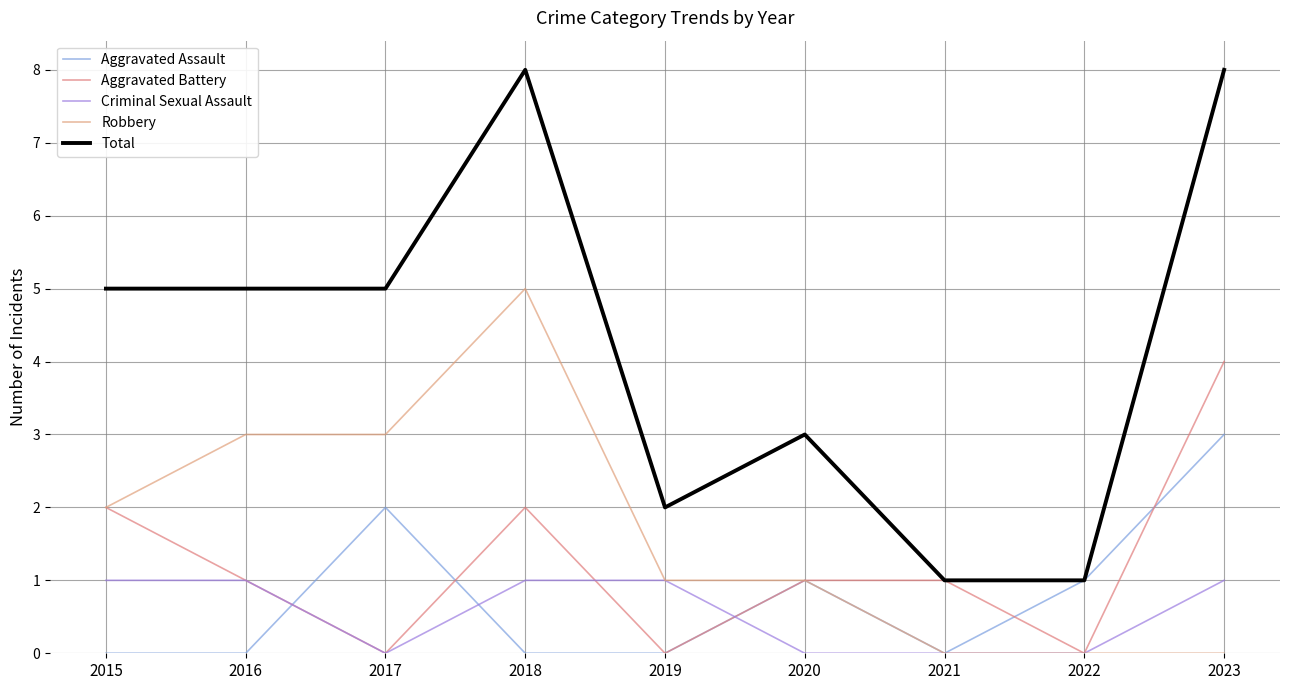

Reading right to left, what are all the values shown in this chart?

Aggravated Assault: 2023=3	2022=1	2021=0	2020=1	2019=0	2018=0	2017=2	2016=0	2015=0
Aggravated Battery: 2023=4	2022=0	2021=1	2020=1	2019=0	2018=2	2017=0	2016=1	2015=2
Criminal Sexual Assault: 2023=1	2022=0	2021=0	2020=0	2019=1	2018=1	2017=0	2016=1	2015=1
Robbery: 2023=0	2022=0	2021=0	2020=1	2019=1	2018=5	2017=3	2016=3	2015=2
Total: 2023=8	2022=1	2021=1	2020=3	2019=2	2018=8	2017=5	2016=5	2015=5